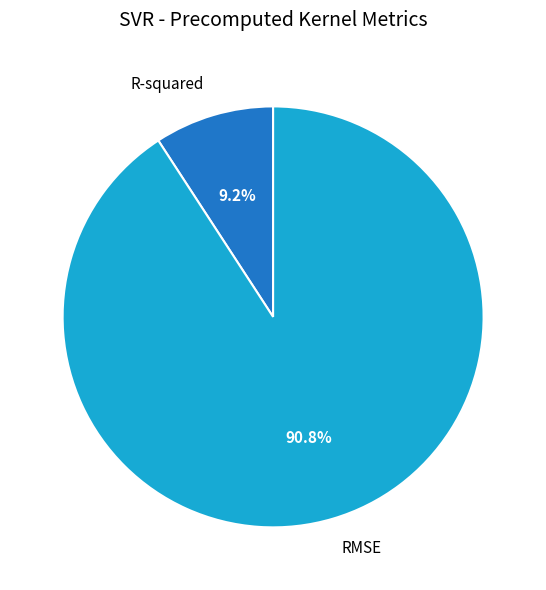

Rank the categories by value from lowest to highest.

R-squared, RMSE